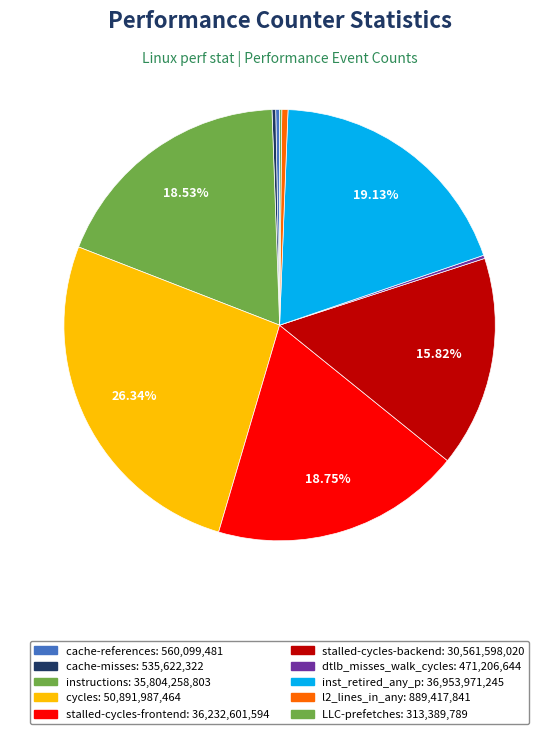

Approximately how many times larger is the value at cache-references compared to dtlb_misses_walk_cycles?

1.2